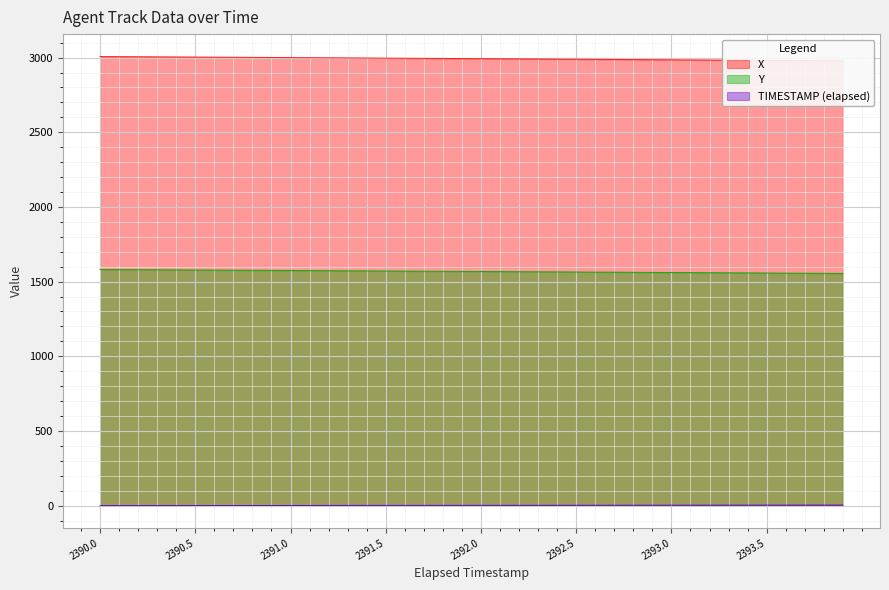

The value of TIMESTAMP at 2390.7 is 0.7. True or false?

True